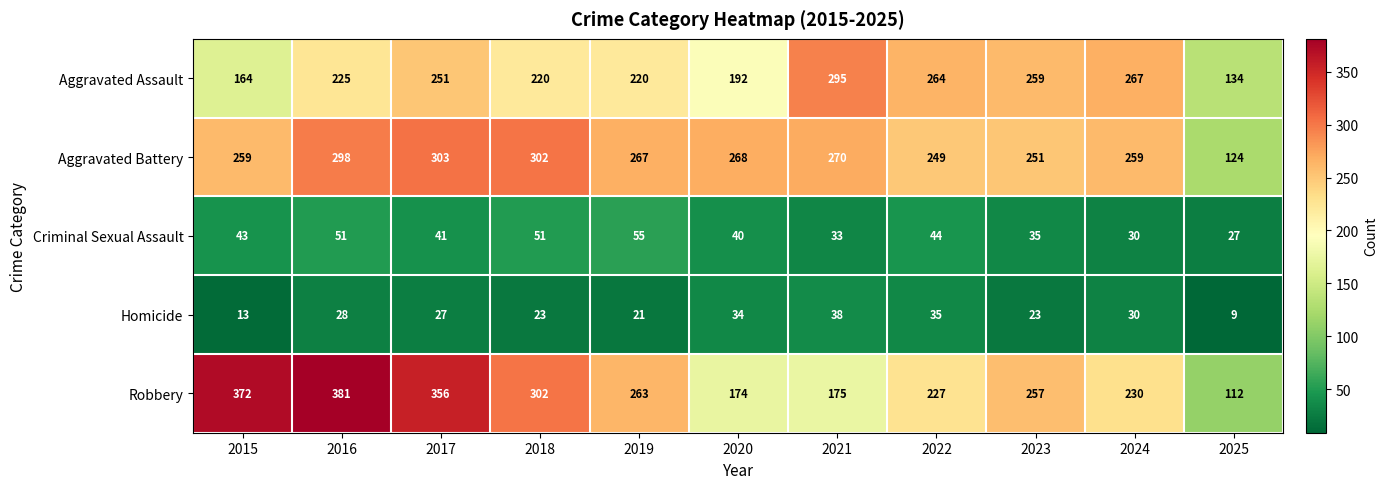

What is the total value across all series at 2016?

983